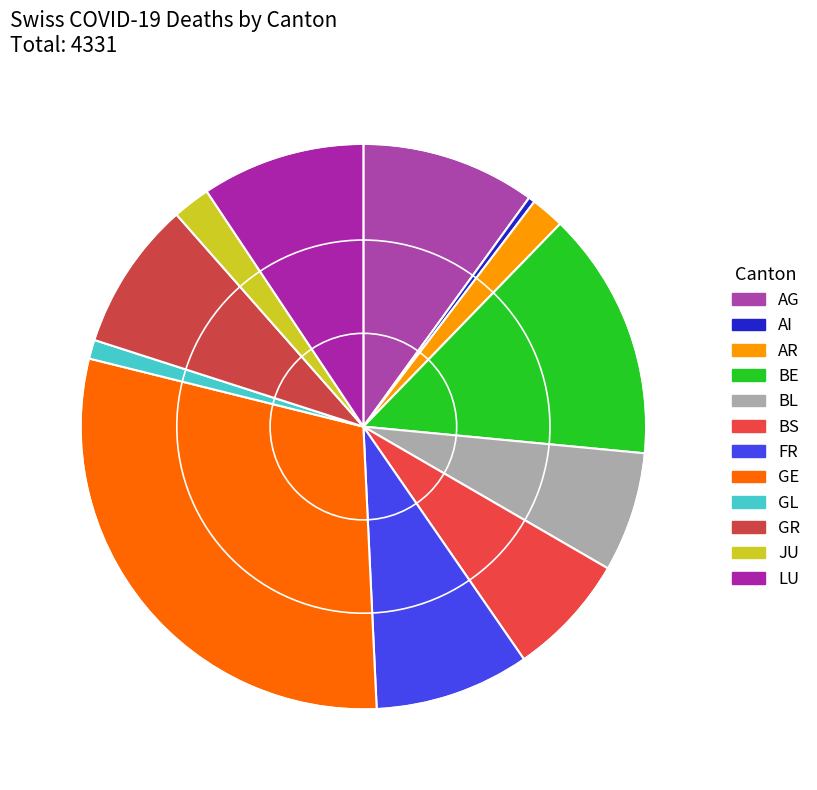

Is there a majority slice in this chart?

No